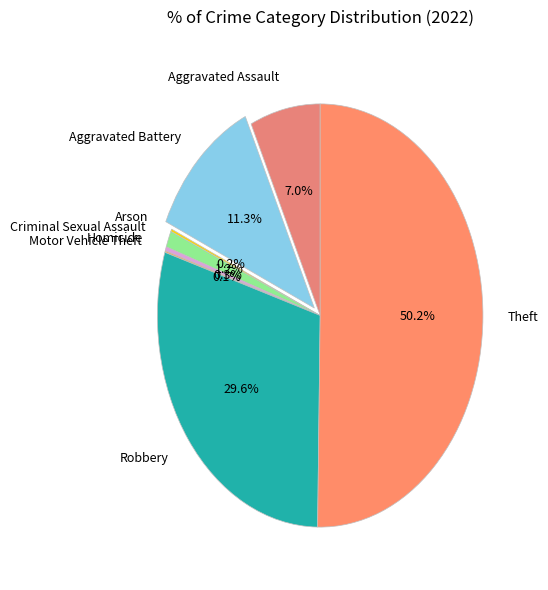

Between Homicide and Criminal Sexual Assault, which is larger?

Criminal Sexual Assault